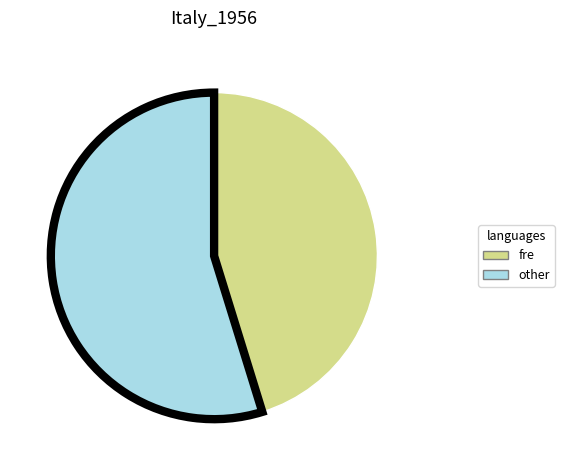

Does any single category account for the majority?

Yes